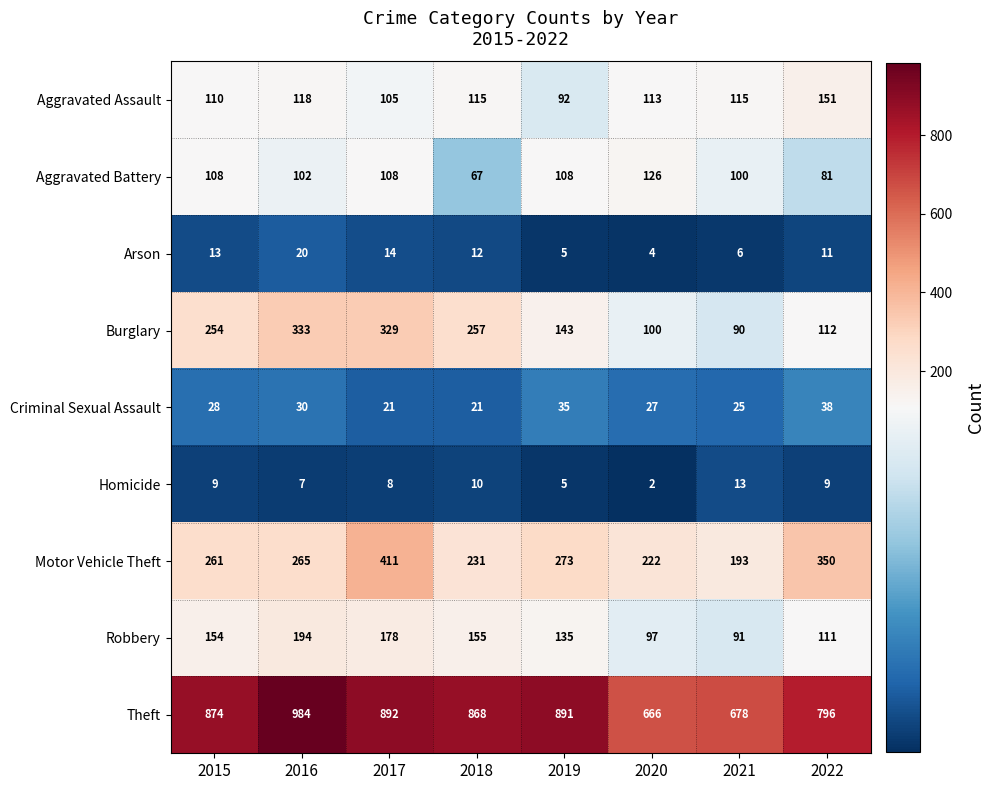

Count the Robbery values in the range 111 to 178.

5